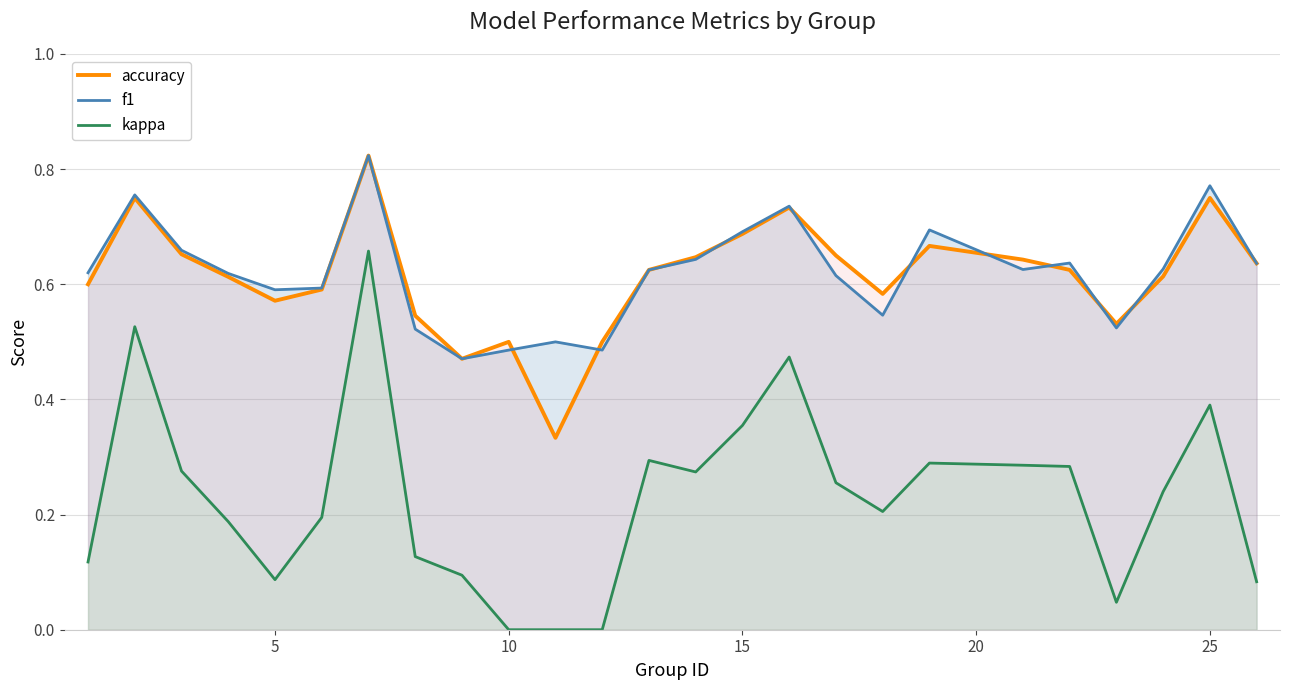

Which series has the largest range (max minus min)?

kappa